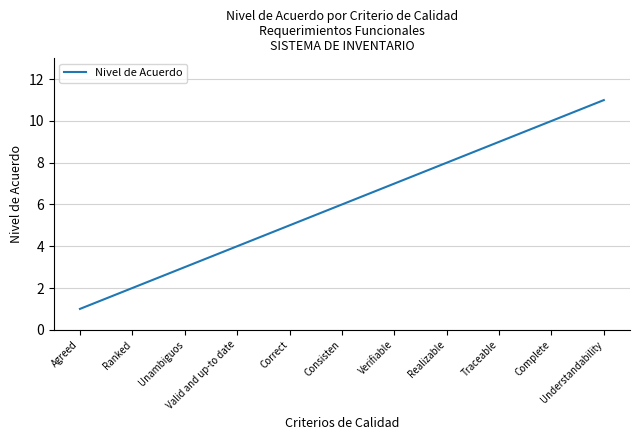

True or false: there are more than 1 points higher than both neighbors.

False